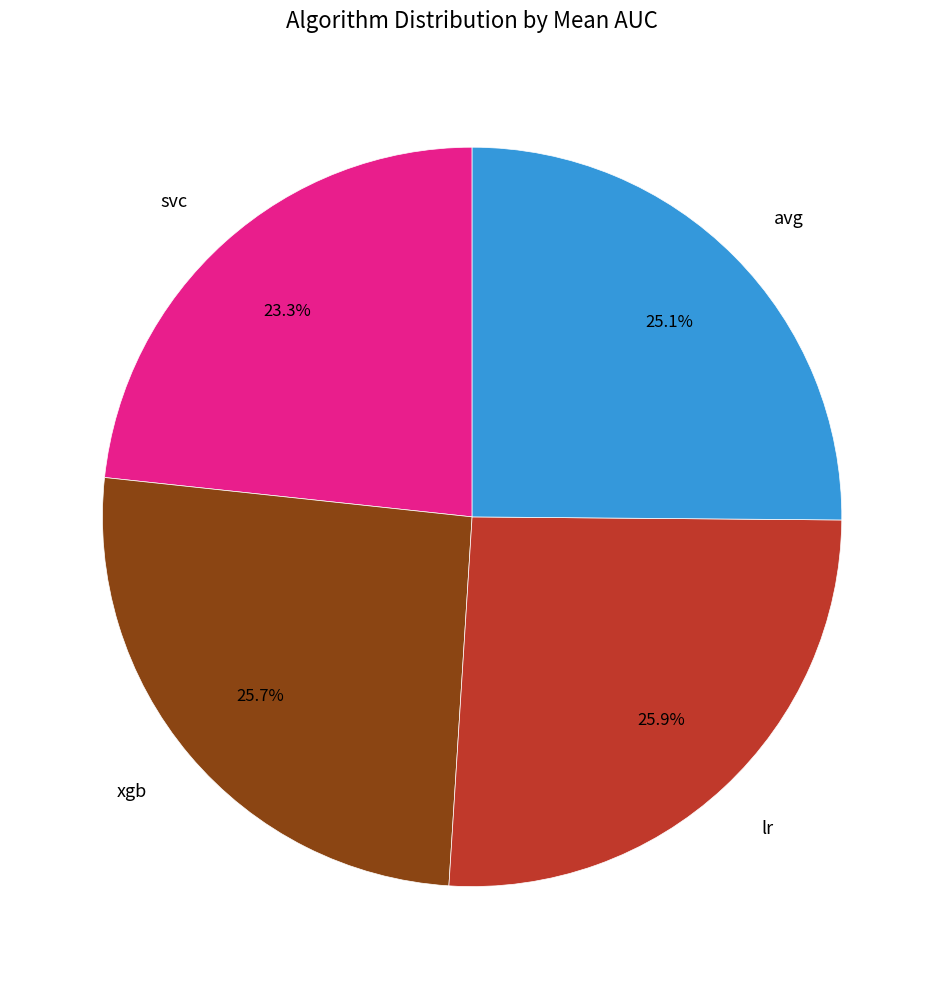

To the nearest percent, what percentage of the pie is xgb?

26%